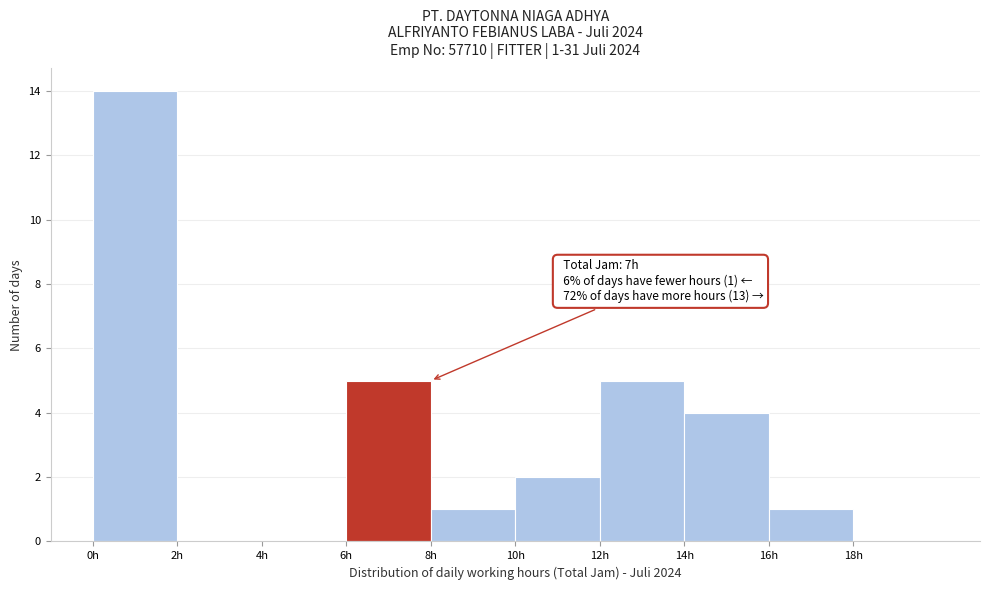

Over which range of the x-axis is the bar tallest?

0 to 2